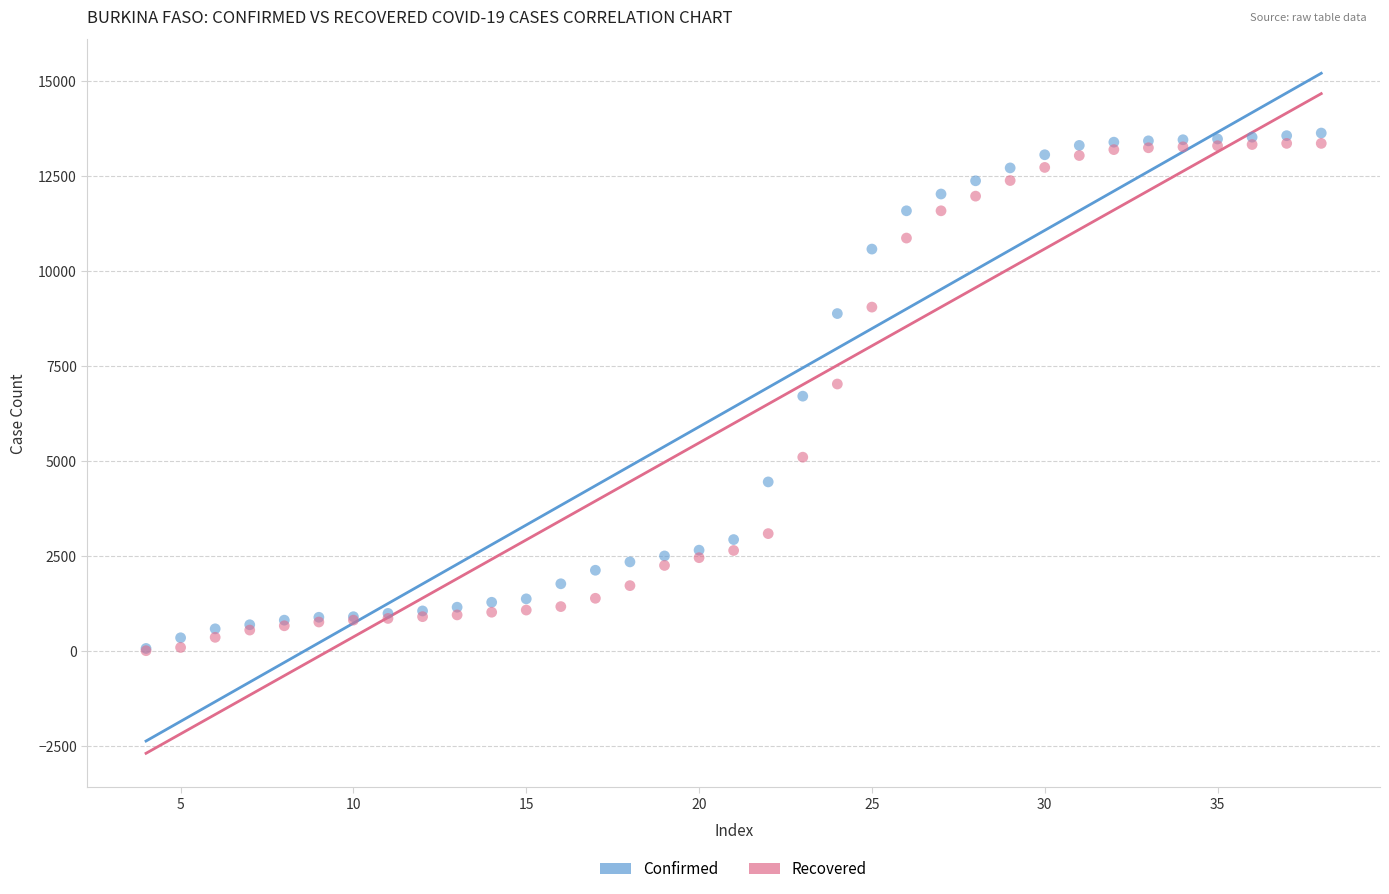

Which series contains the highest Y value?

Confirmed